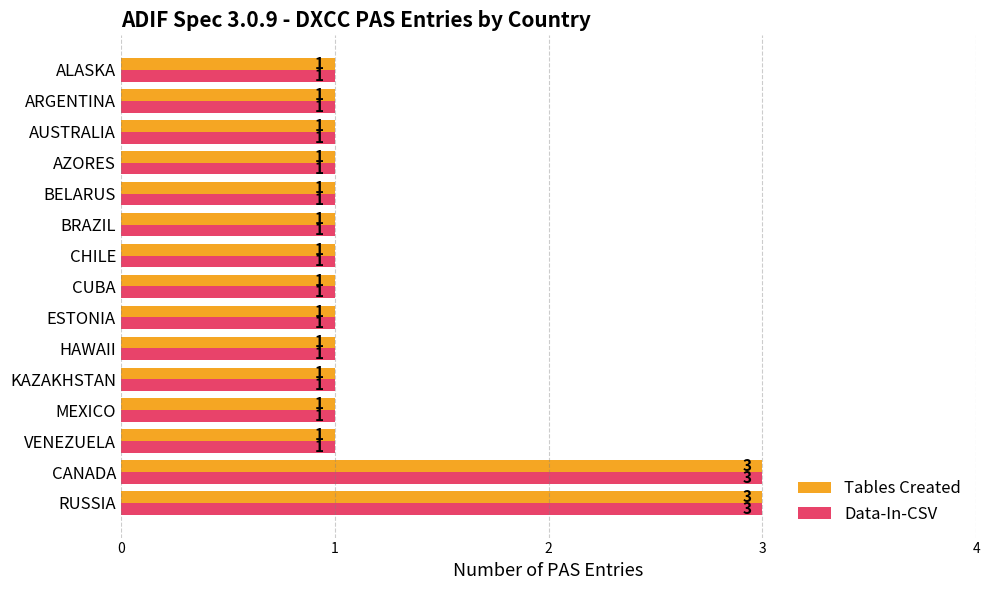

What is the sum of all Tables Created values?

19